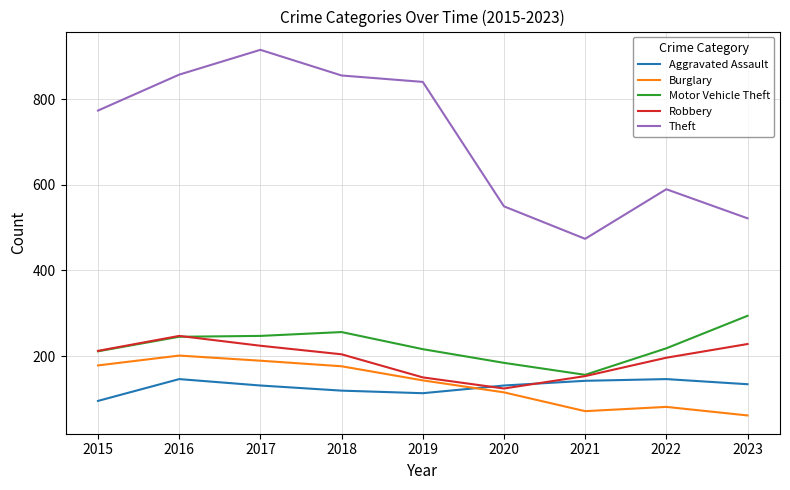

Which series ends up on top after the final intersection of Robbery and Motor Vehicle Theft?

Motor Vehicle Theft